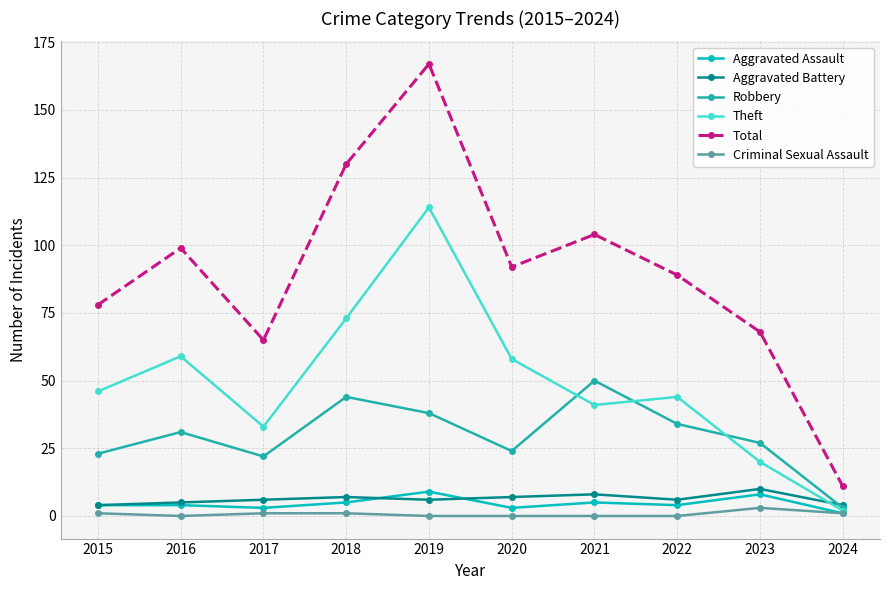

Which series changed the most between 2015 and 2023?

Theft